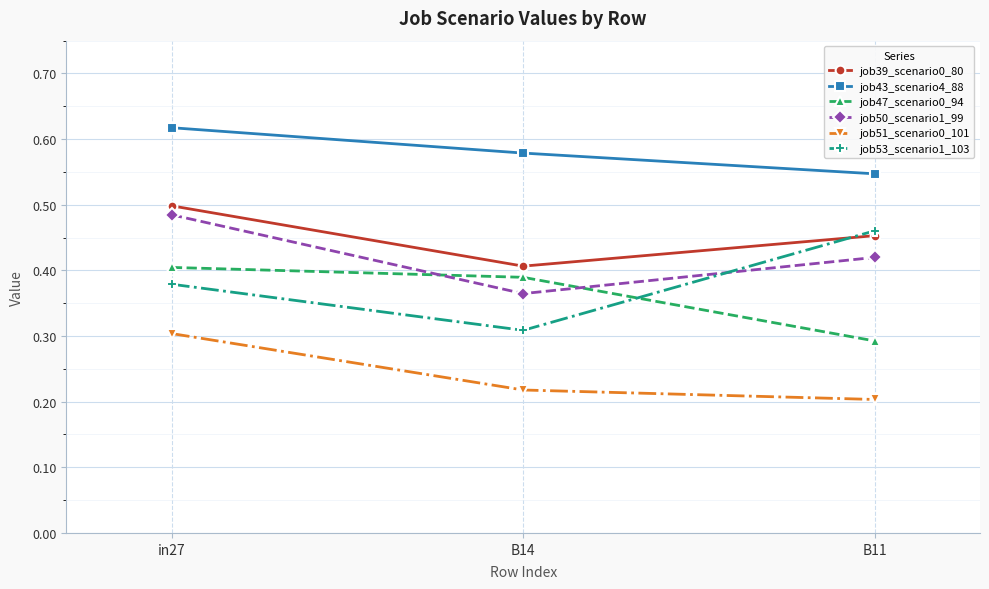

At which label does job51_scenario0_101 reach its minimum?

B11